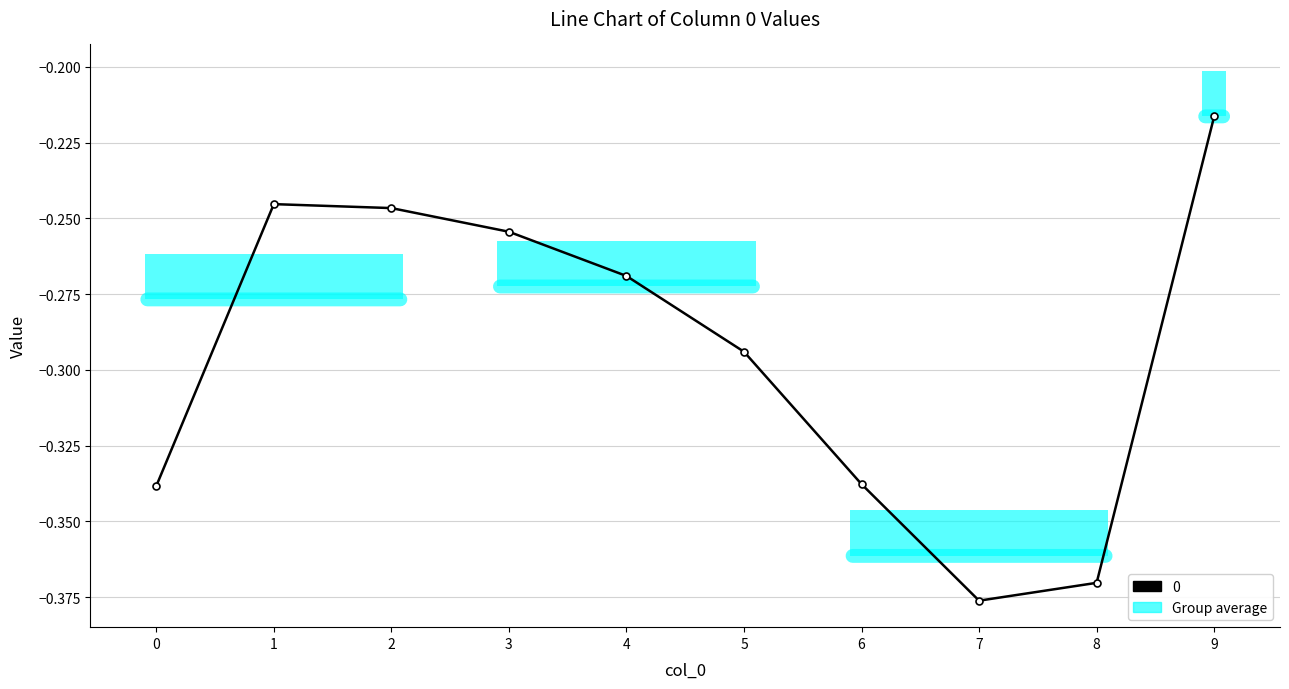

How many series are shown in this chart?

1